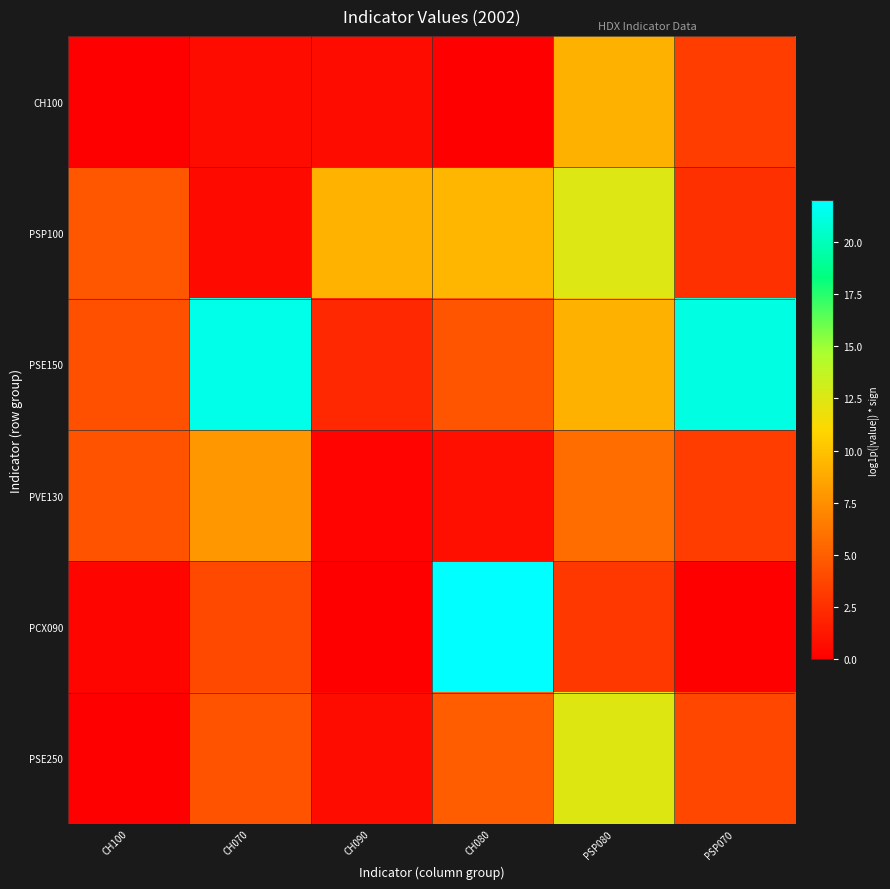

Reading left to right, transcribe all the data shown in this chart.

CH100: CH100=0.0	CH070=0.7	CH090=0.7	CH080=0.0	PSP080=9.2	PSP070=3.3
PSP100: CH100=4.6	CH070=0.6	CH090=9.3	CH080=9.4	PSP080=12.5	PSP070=2.6
PSE150: CH100=4.3	CH070=21.4	CH090=2.2	CH080=4.5	PSP080=9.1	PSP070=21.2
PVE130: CH100=4.4	CH070=7.9	CH090=0.2	CH080=0.8	PSP080=5.8	PSP070=3.3
PCX090: CH100=0.3	CH070=3.9	CH090=0.0	CH080=22.0	PSP080=3.0	PSP070=0.0
PSE250: CH100=0.1	CH070=4.4	CH090=0.7	CH080=4.9	PSP080=12.4	PSP070=3.8